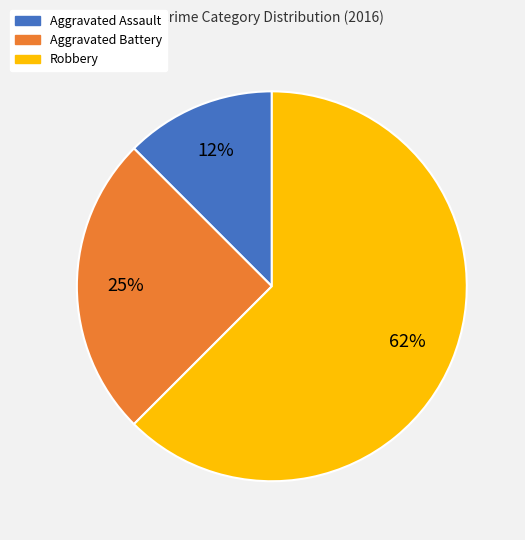

Is the sum of Robbery and Aggravated Assault greater than half?

Yes